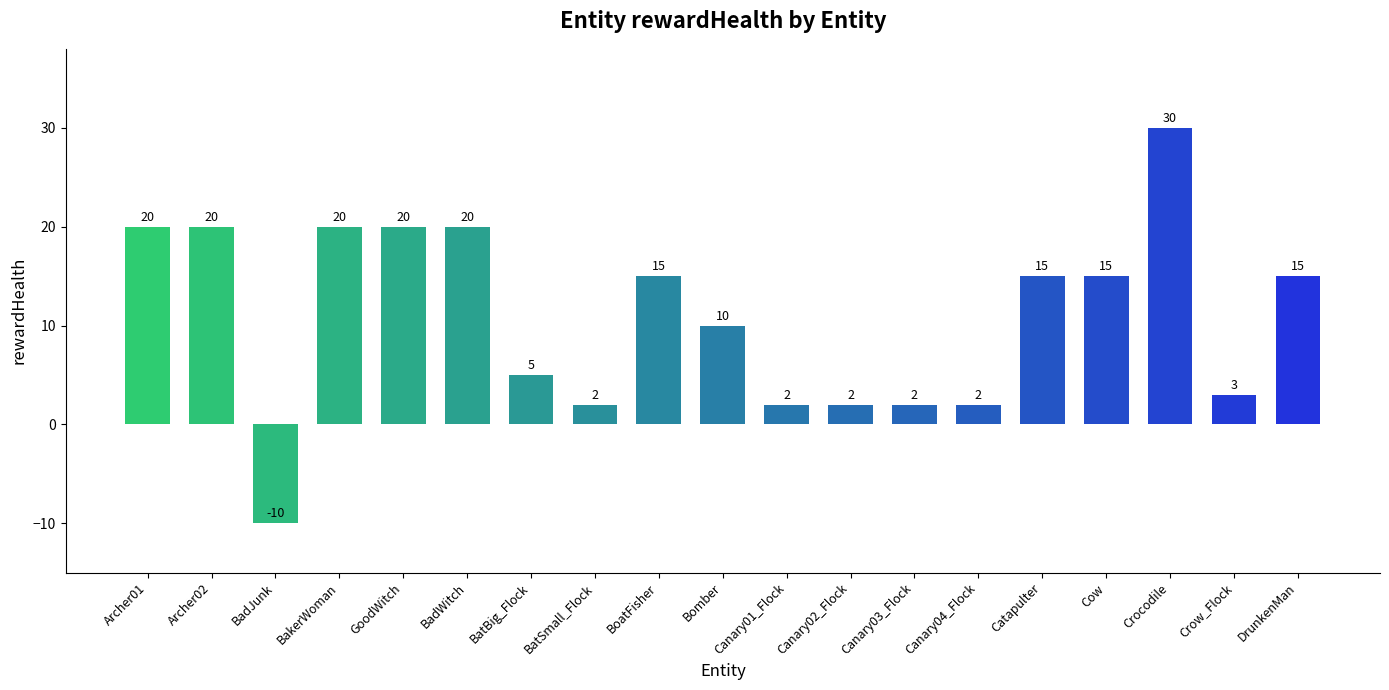

Are the bars grouped side by side (vs. stacked)?

No